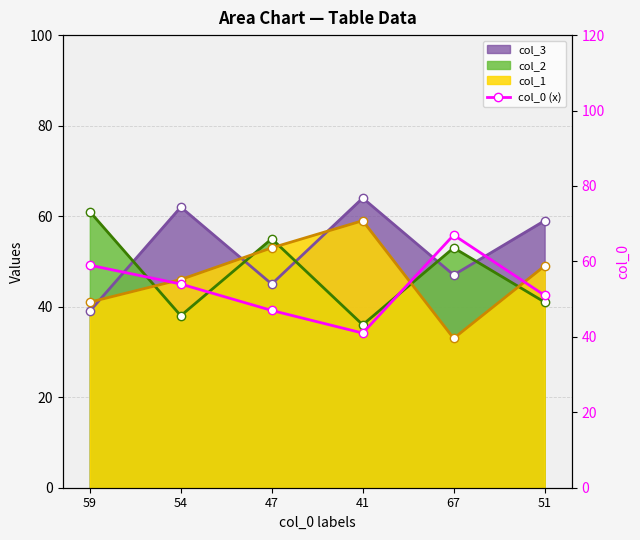

How many lines are shown in the chart?

1